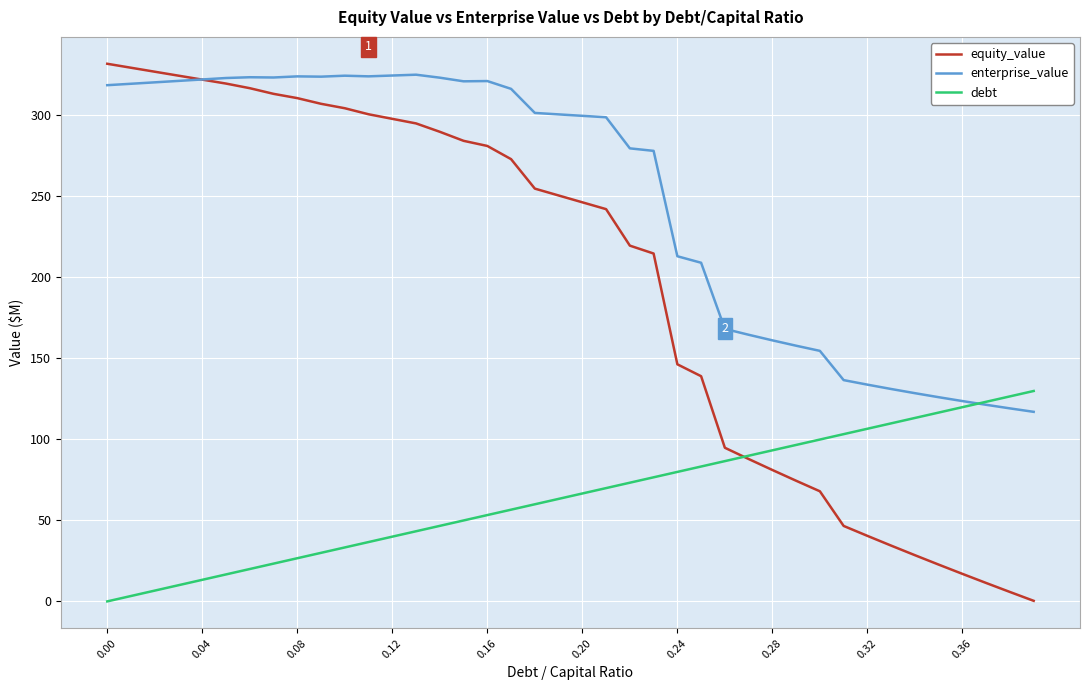

Rank the series by their average value, from lowest to highest.

debt, equity_value, enterprise_value